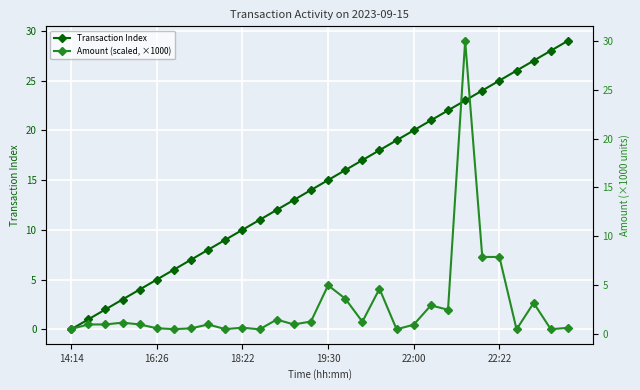

List the series in order of their overall mean, lowest first.

Amount (scaled, ×1000), Transaction Index